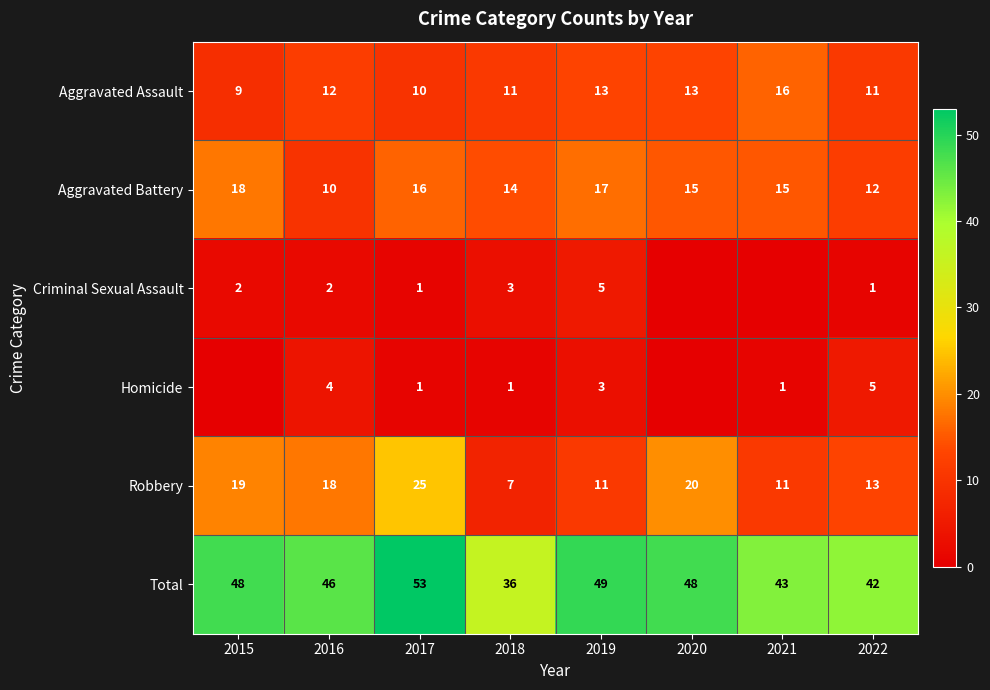

Rank the series at 2022 from highest to lowest value.

Total, Robbery, Aggravated Battery, Aggravated Assault, Homicide, Criminal Sexual Assault